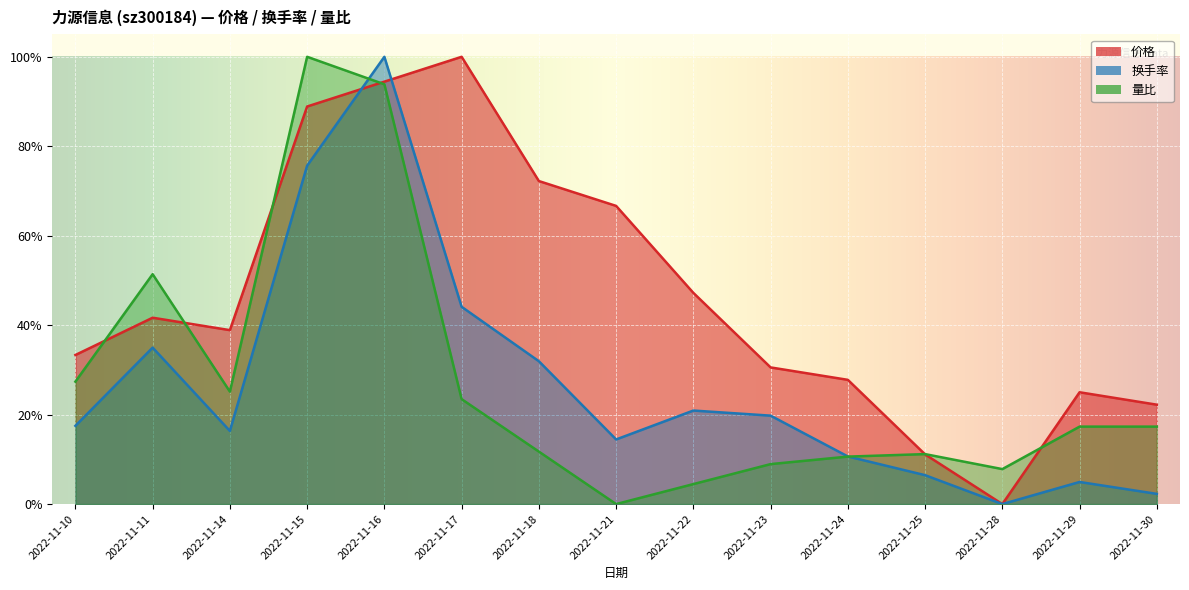

At which label is 量比 closest to 0?

2022-11-21